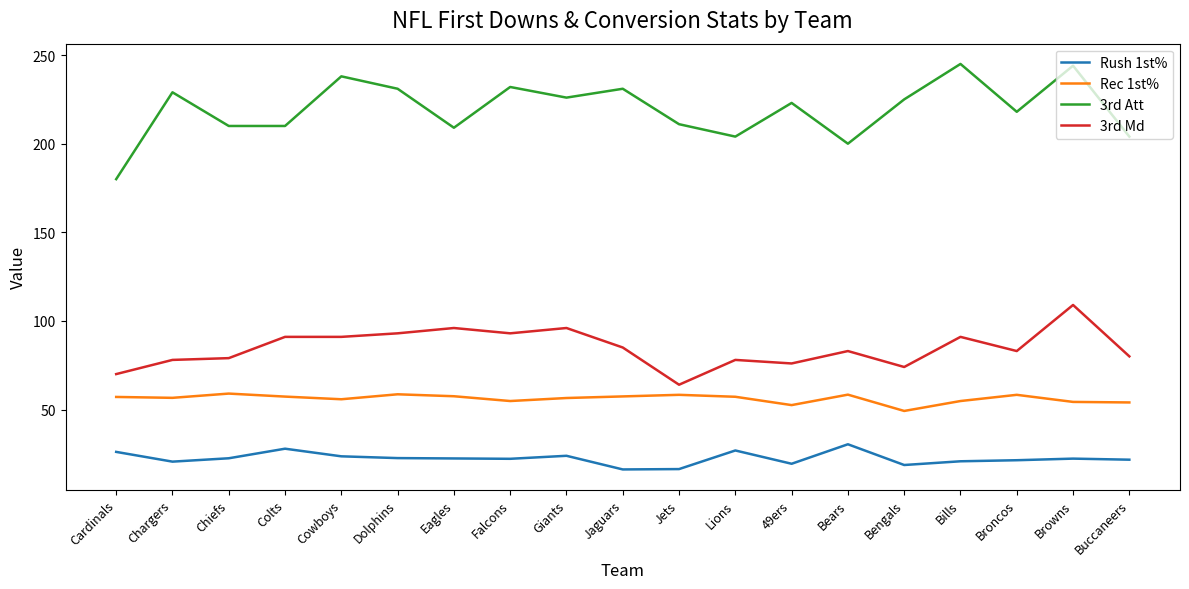

What is the difference between the maximum and second lowest values in the Rec 1st% series?

6.5